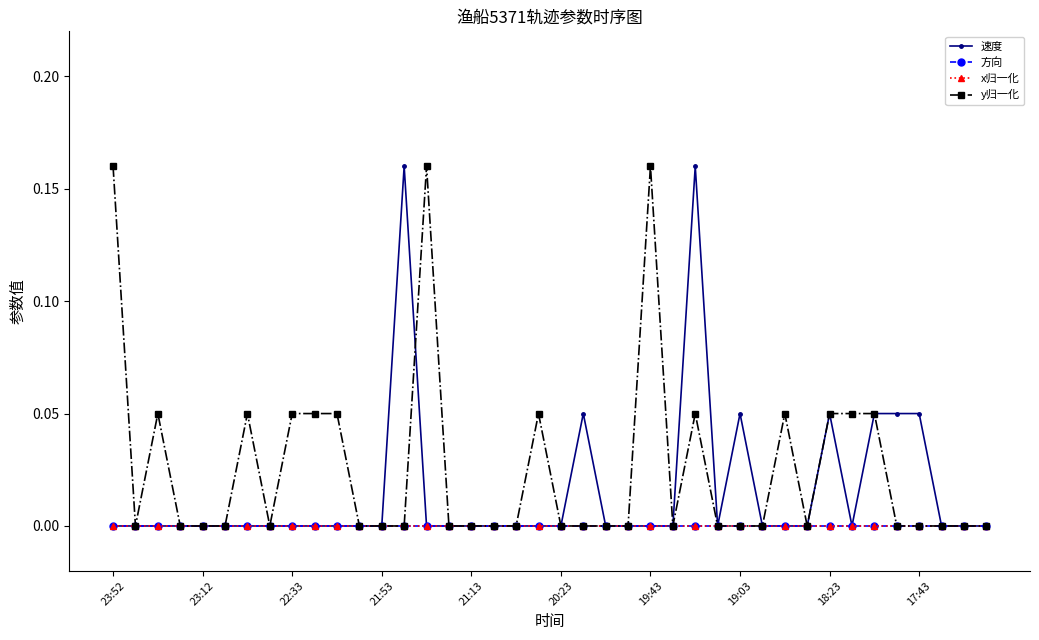

What is the sum of all 速度 values?

0.6